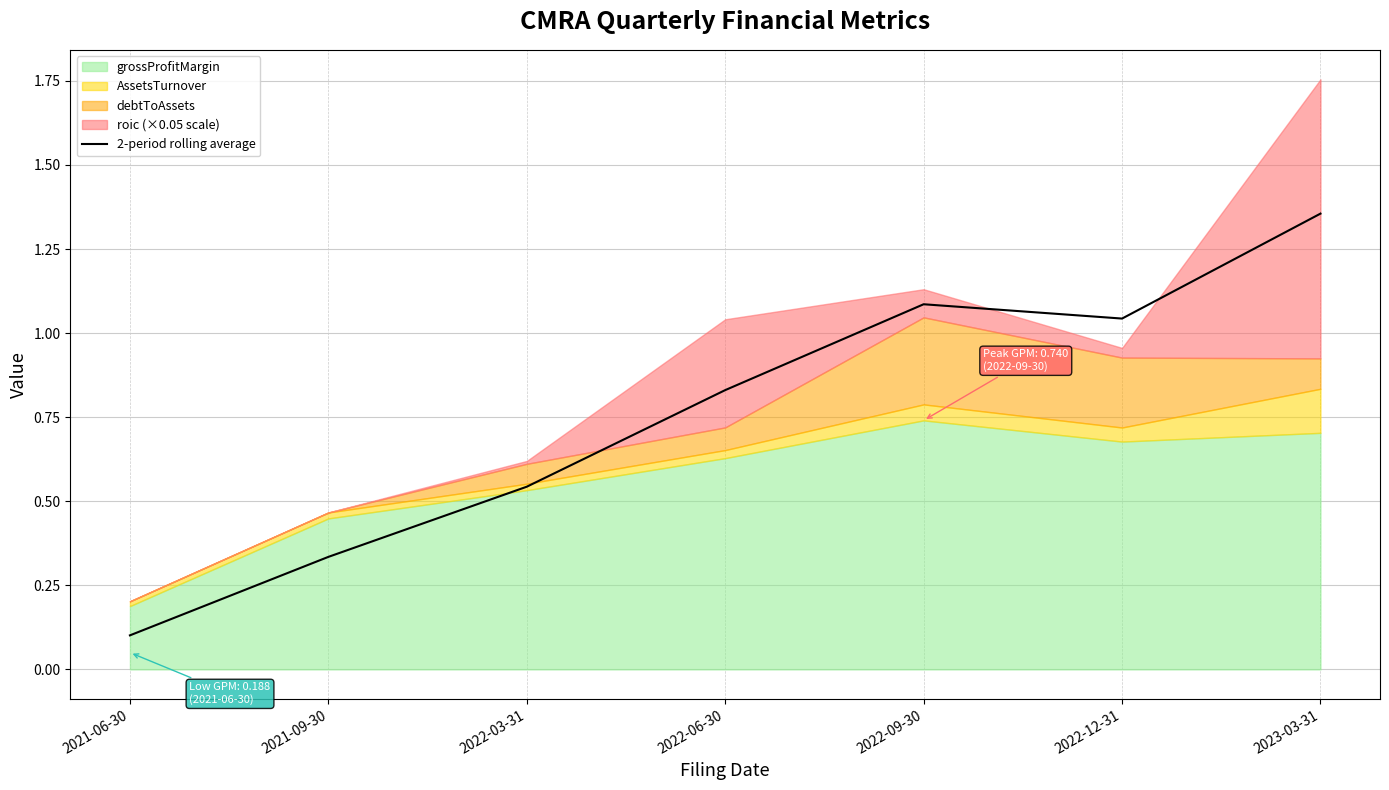

What is the value of the 2nd point from the left?

0.3